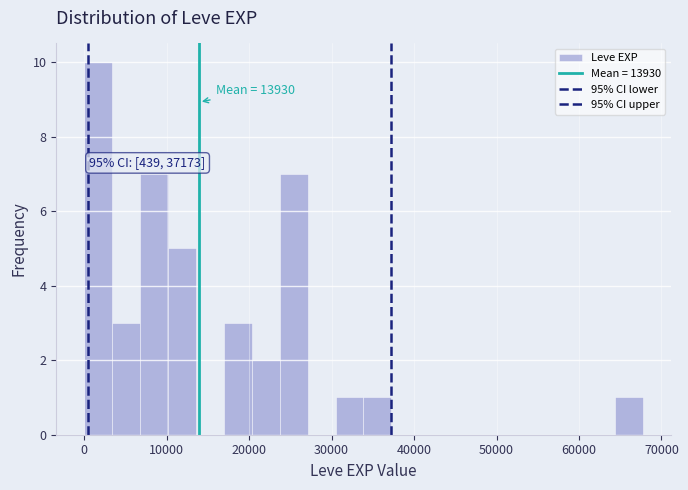

Read against the x-axis, roughly where is the centre of the tallest bar?

2000